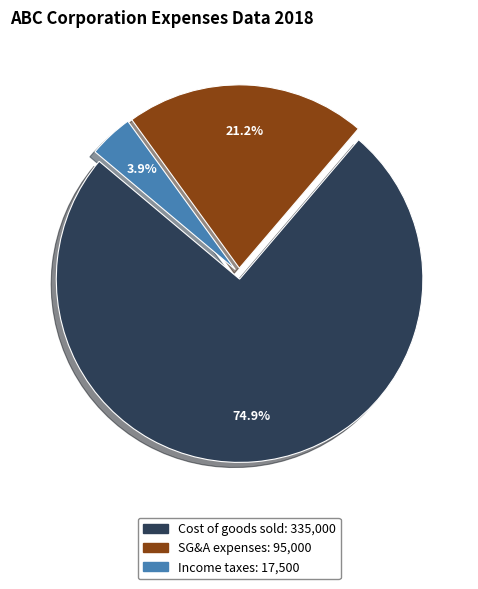

Between Income taxes and Cost of goods sold, which is larger?

Cost of goods sold